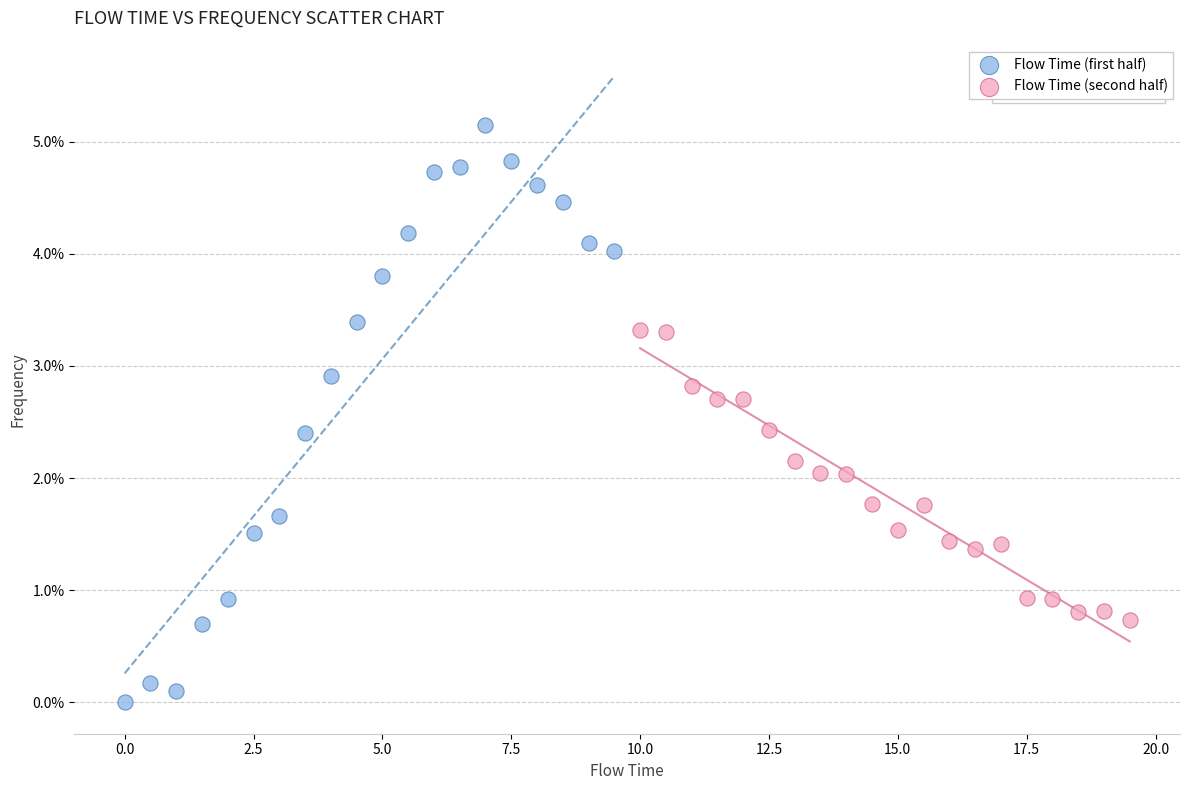

What are all the series names shown in the legend?

Flow Time (first half), Flow Time (second half)